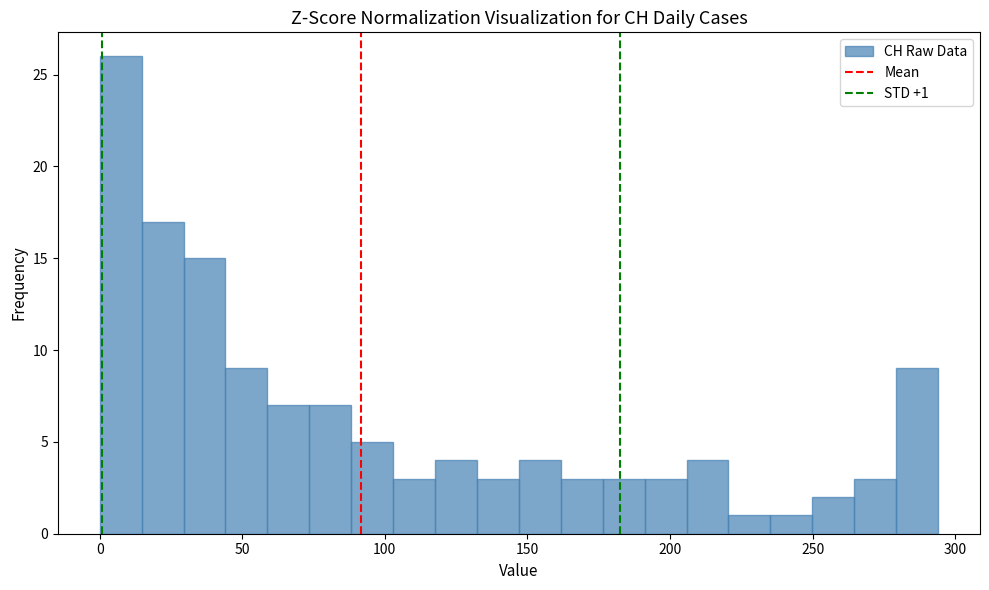

Read against the x-axis, roughly where is the centre of the tallest bar?

5